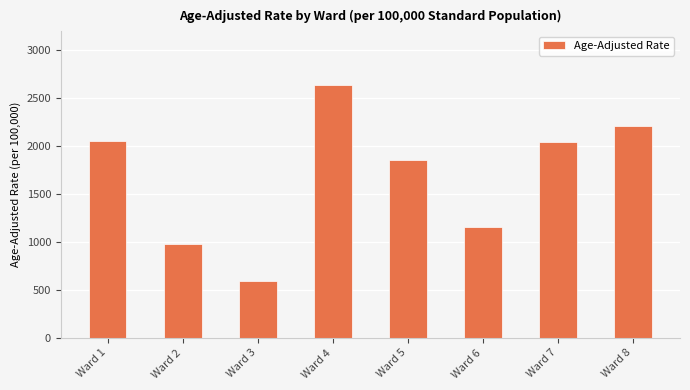

Between Ward 8 and Ward 7, which is larger?

Ward 8